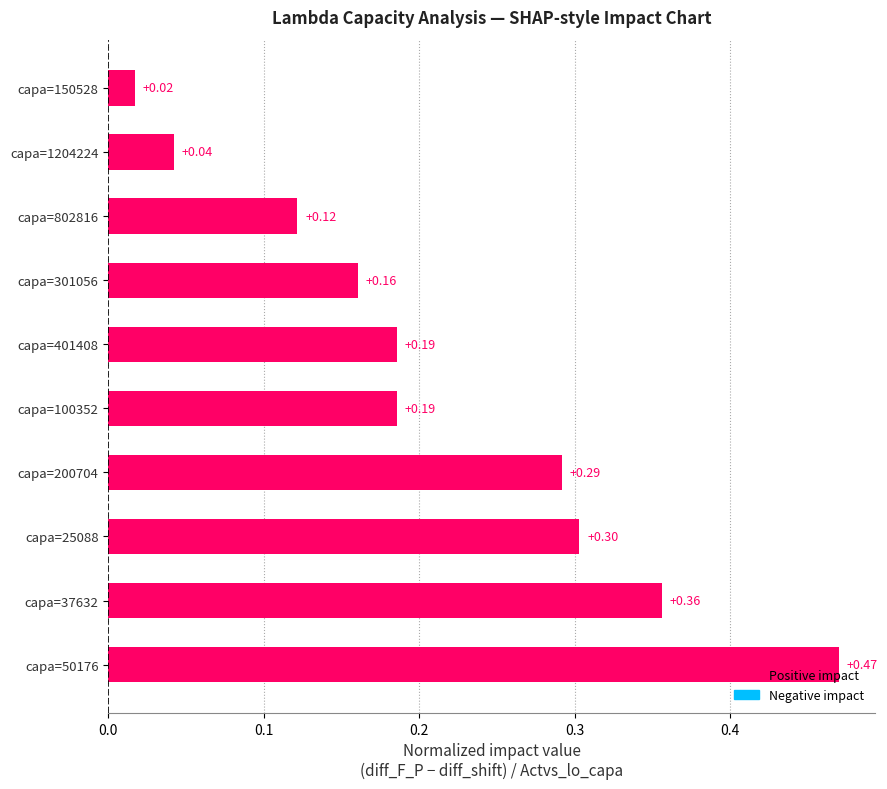

What is the difference between the second highest and minimum values?

0.3